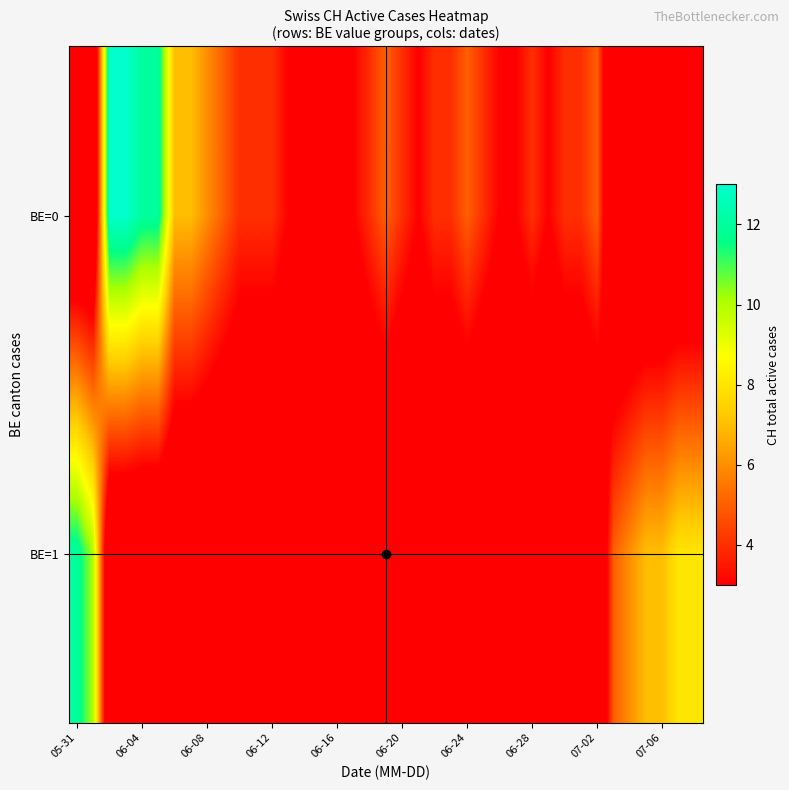

List the series in order of their peak value, lowest first.

BE=1, BE=0